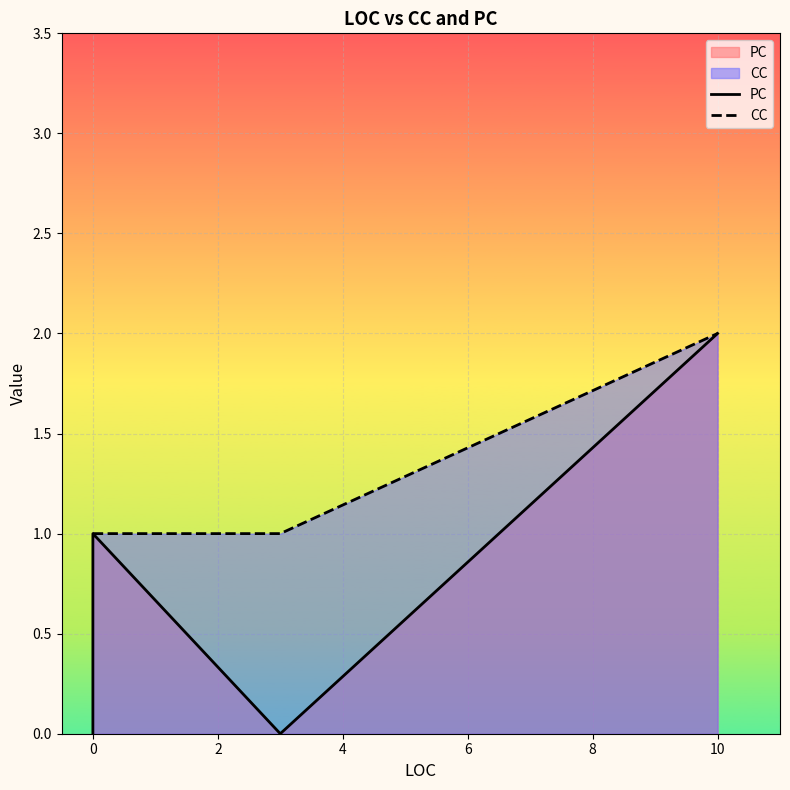

How many lines are shown in the chart?

2